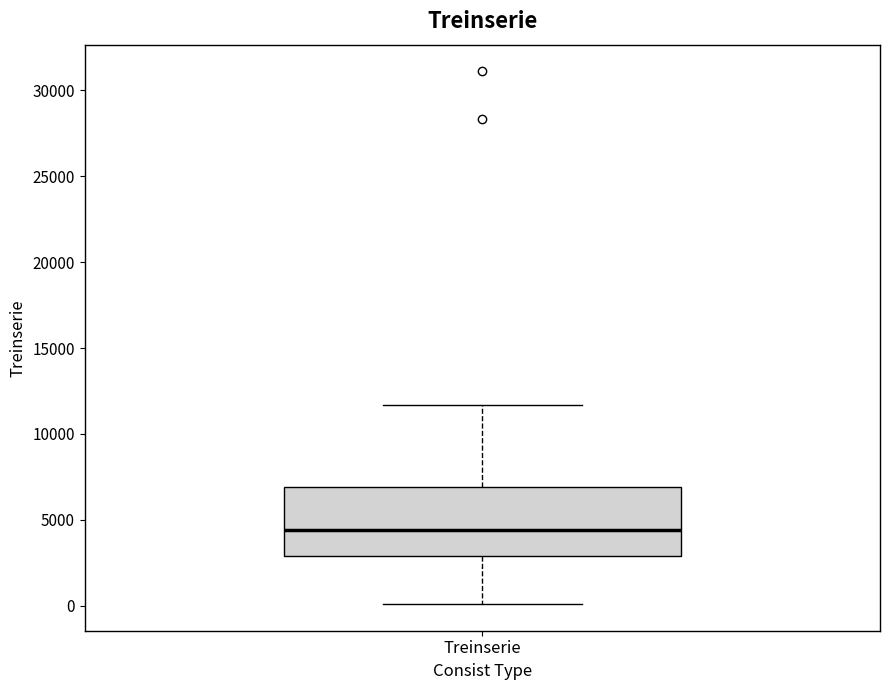

Read this box plot against the y-axis: the position of the median line, the range covered by the box, and the ends of both whiskers. The values are not printed on the chart, so give them approximately, as read against the axis.

median 4500, box 3000 to 7000, whiskers 0 to 11500